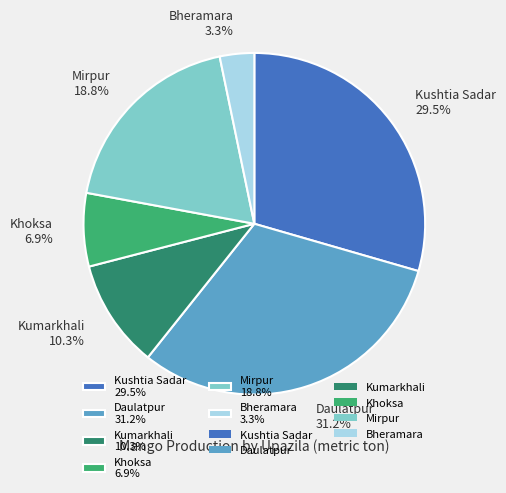

Count the number of slices in the pie.

6